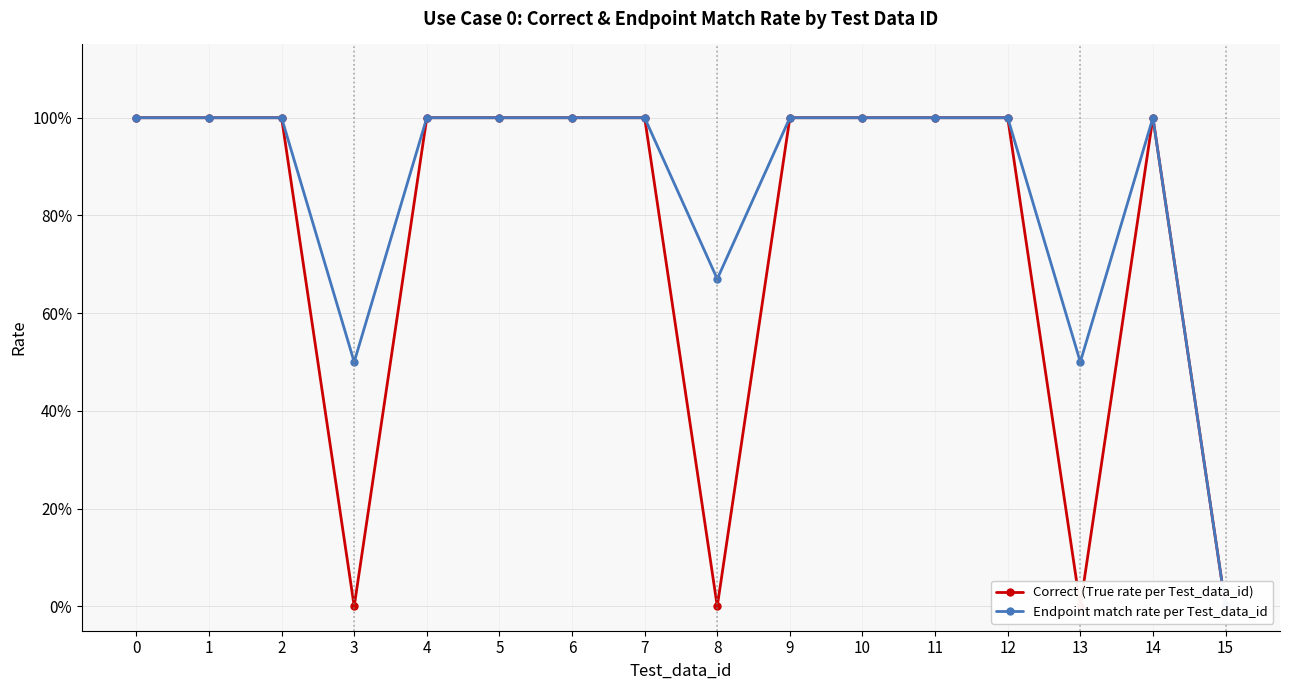

What are all the series names shown in the legend?

Correct (True rate per Test_data_id), Endpoint match rate per Test_data_id